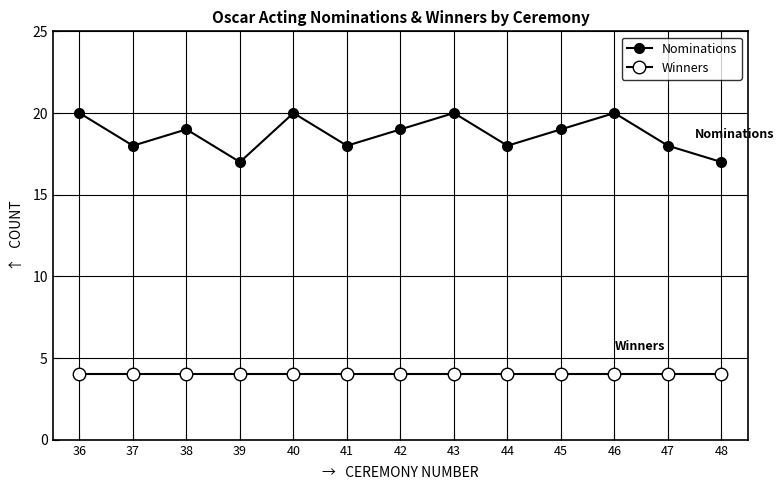

How many lines are shown in the chart?

2